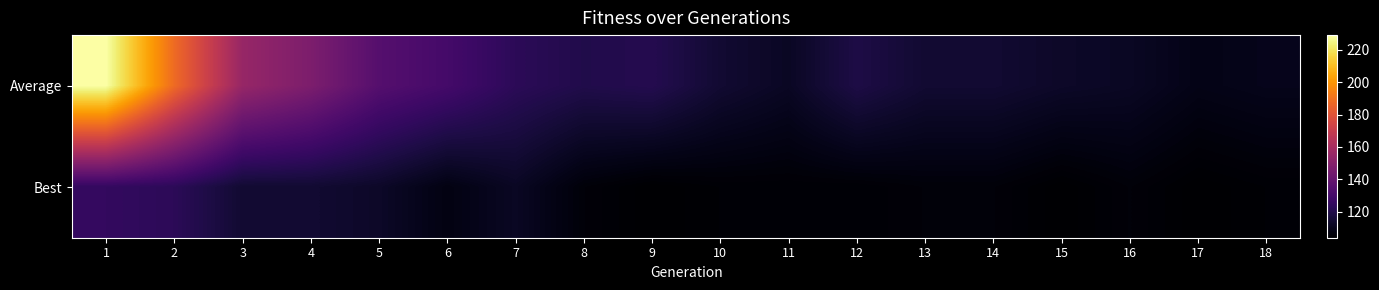

What is the smallest value displayed?

104